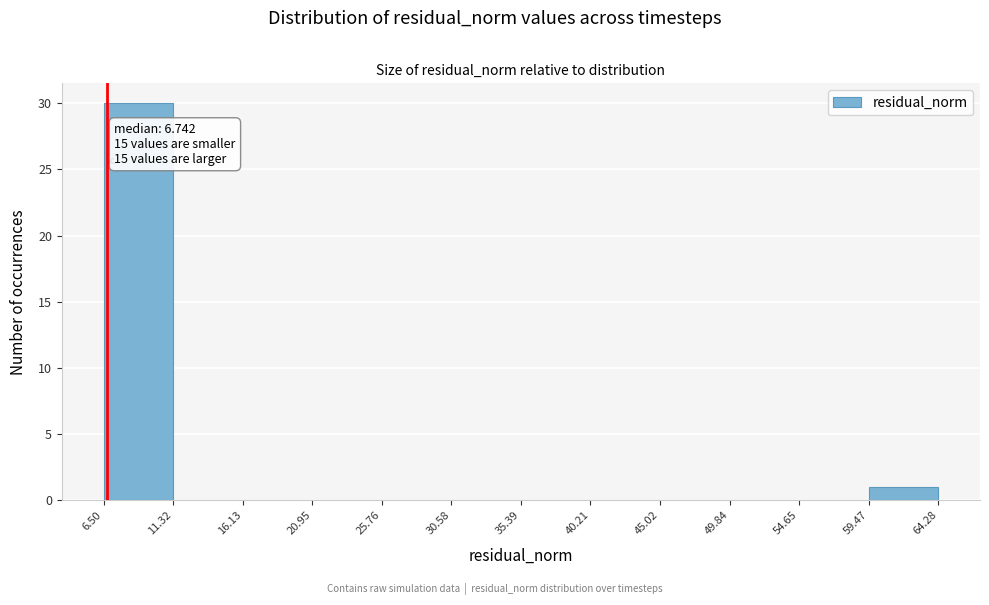

Which range on the x-axis has the tallest bar?

6.50 to 11.32